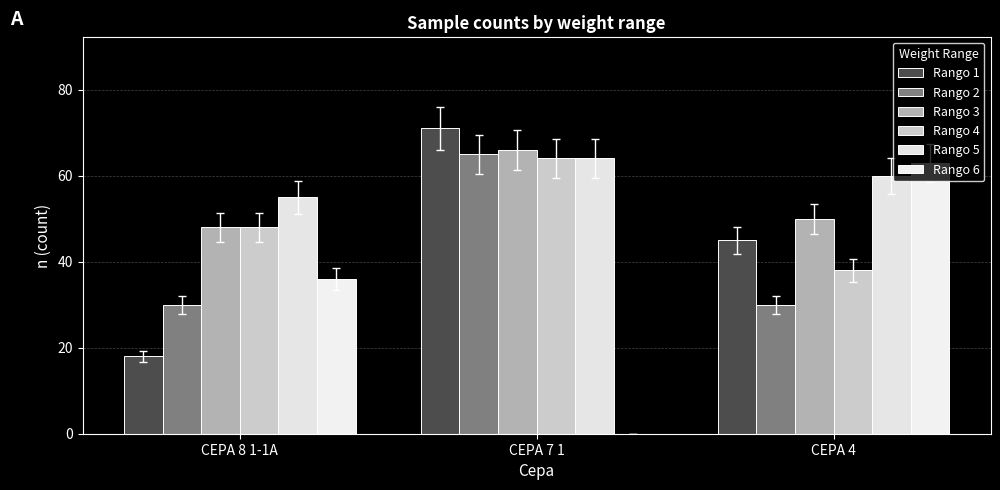

Count the number of categories in the chart.

3